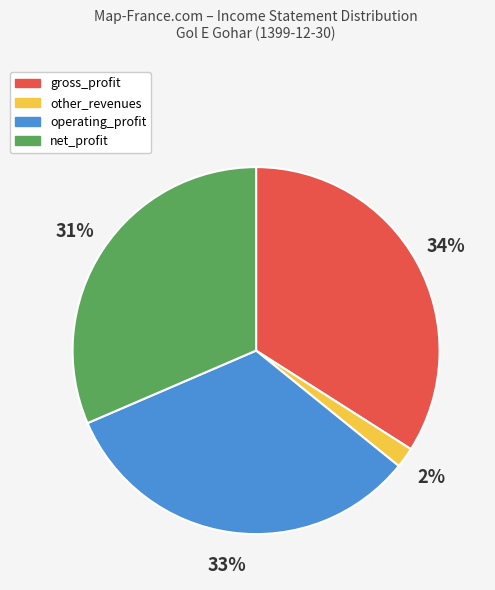

To the nearest percent, what is the difference between the largest and smallest slice percentages?

32%